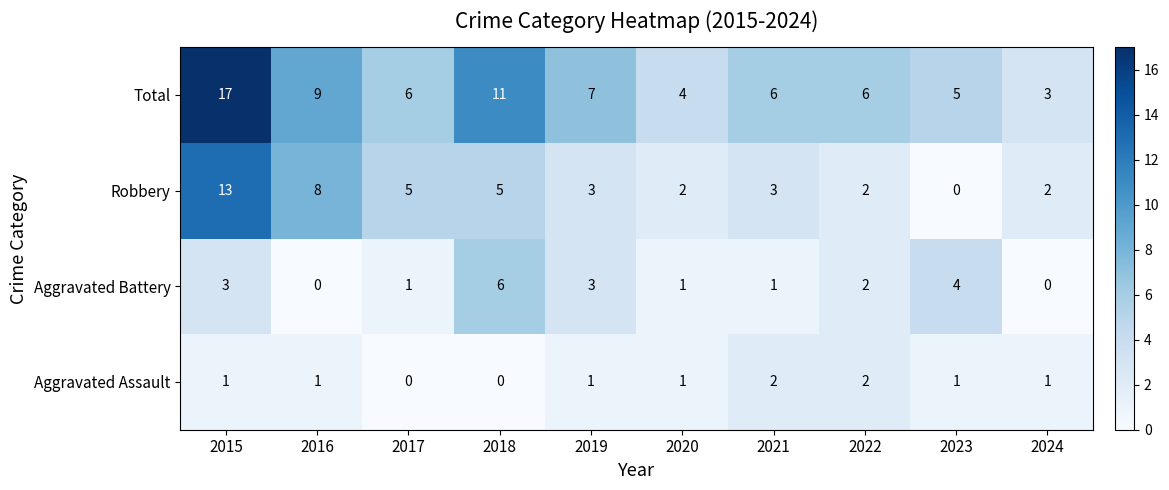

Where does the Aggravated Battery series first go above 2?

2015